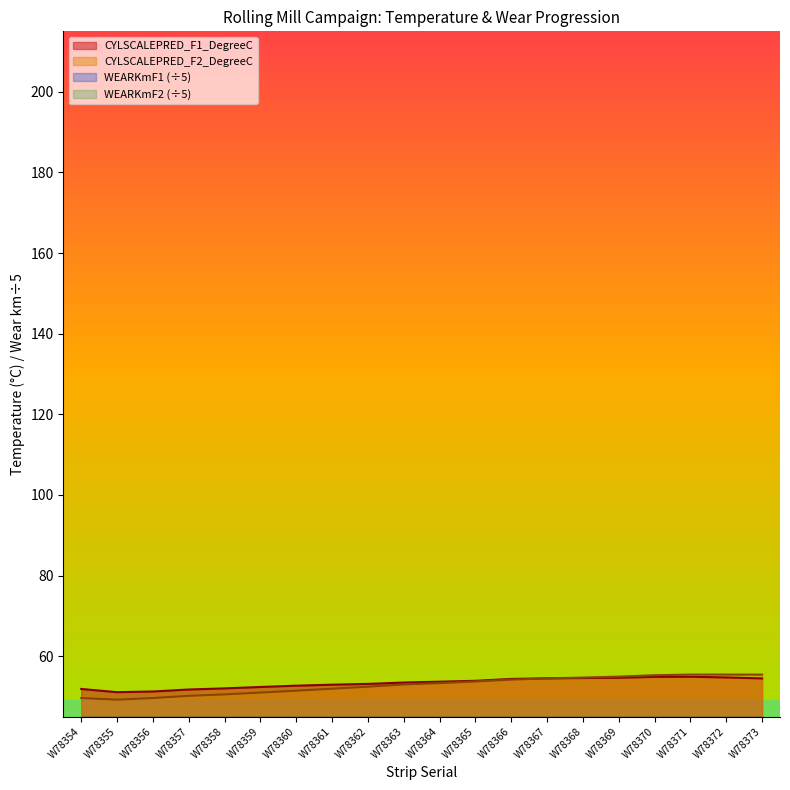

Which category has the highest value across all series?

W78372